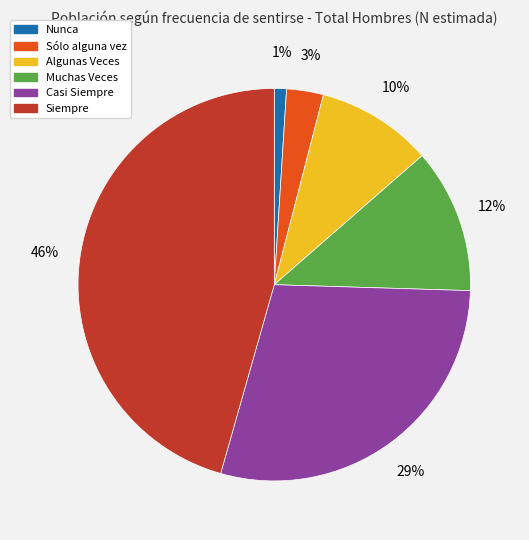

To the nearest percent, what portion does Nunca represent?

1%